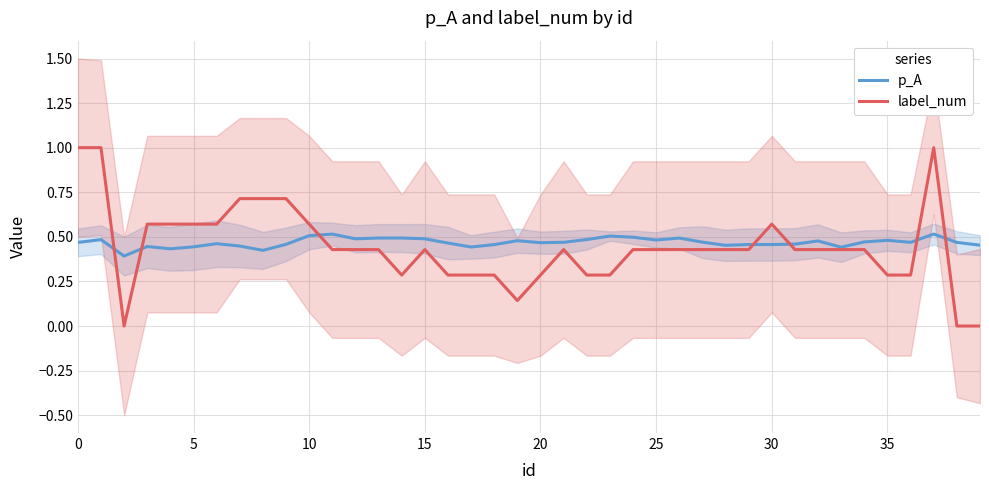

At which category is the sum across all series the highest?

37